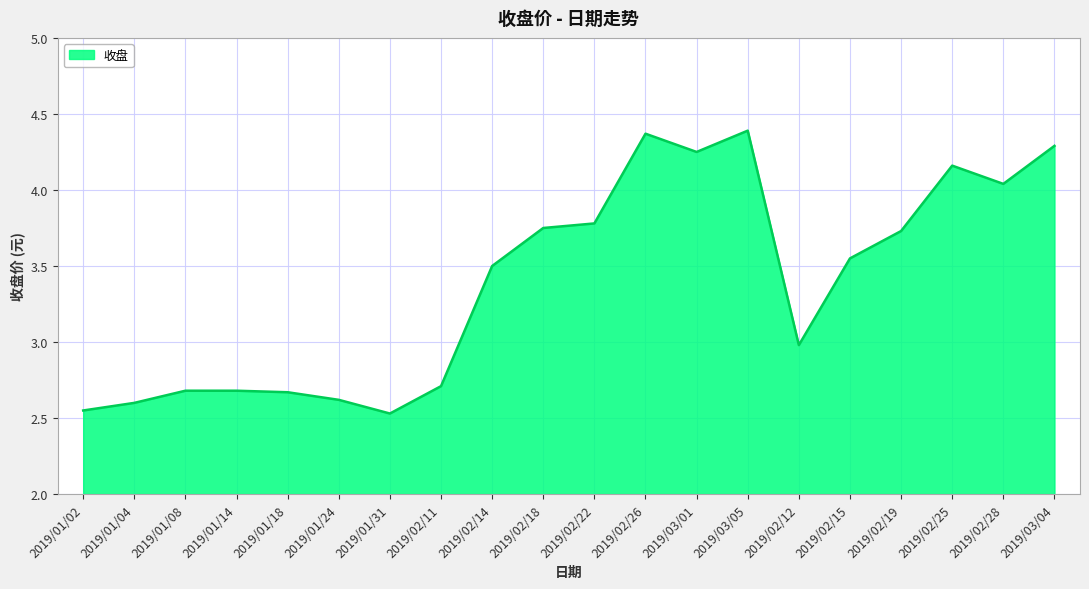

Which has a higher value, 2019/02/26 or 2019/01/08?

2019/02/26